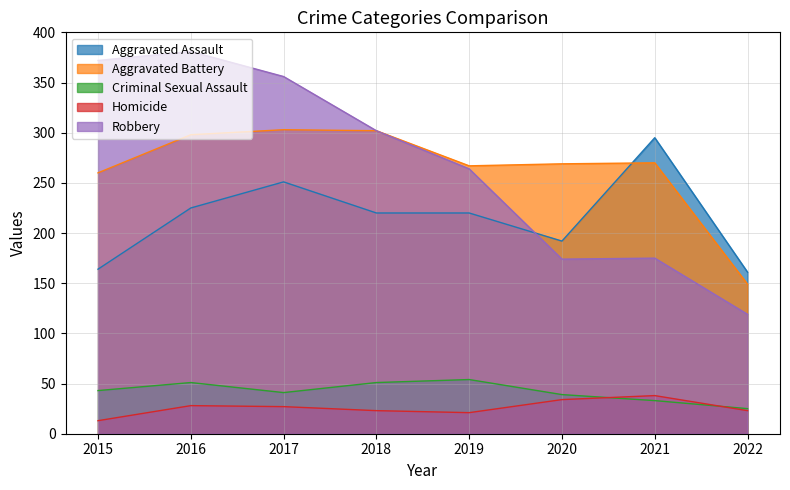

The Criminal Sexual Assault series shows 33 at 2021. True or false?

True